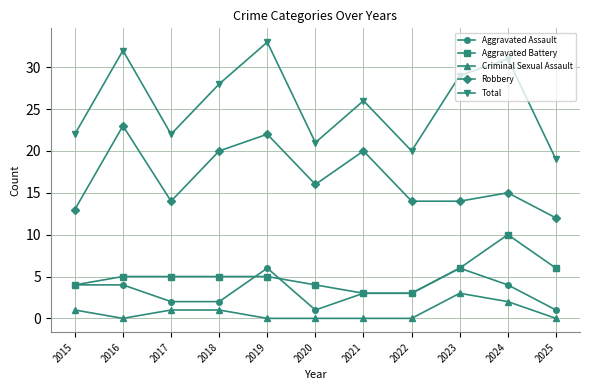

At which label does Total first exceed 26?

2016